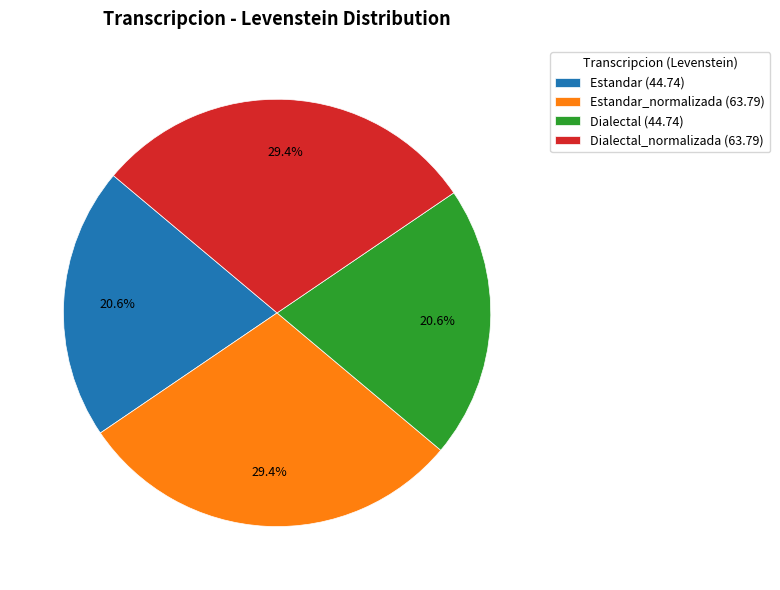

What portion of the pie excludes Estandar (44.74)?

79.4%